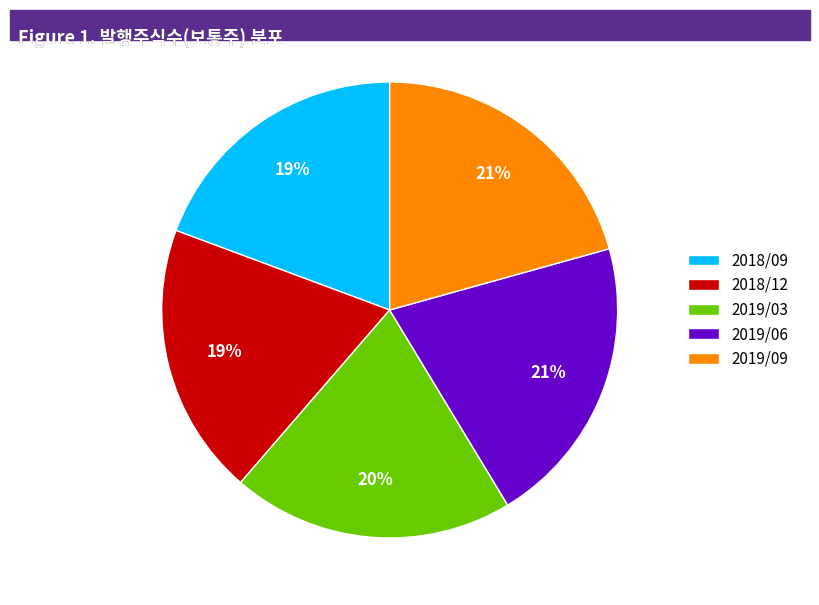

True or false: 2019/09 accounts for 7% of the total.

False